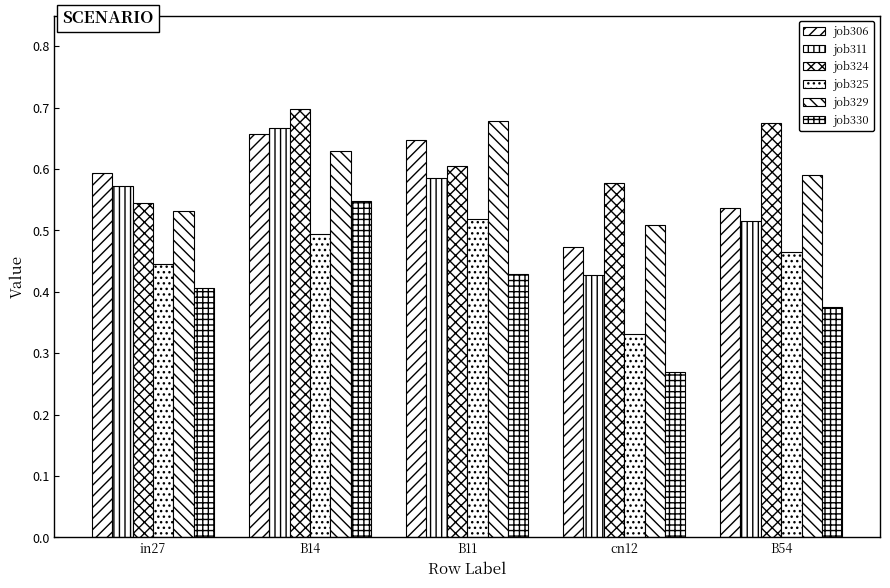

The value of job329 at in27 is 0.5. True or false?

True